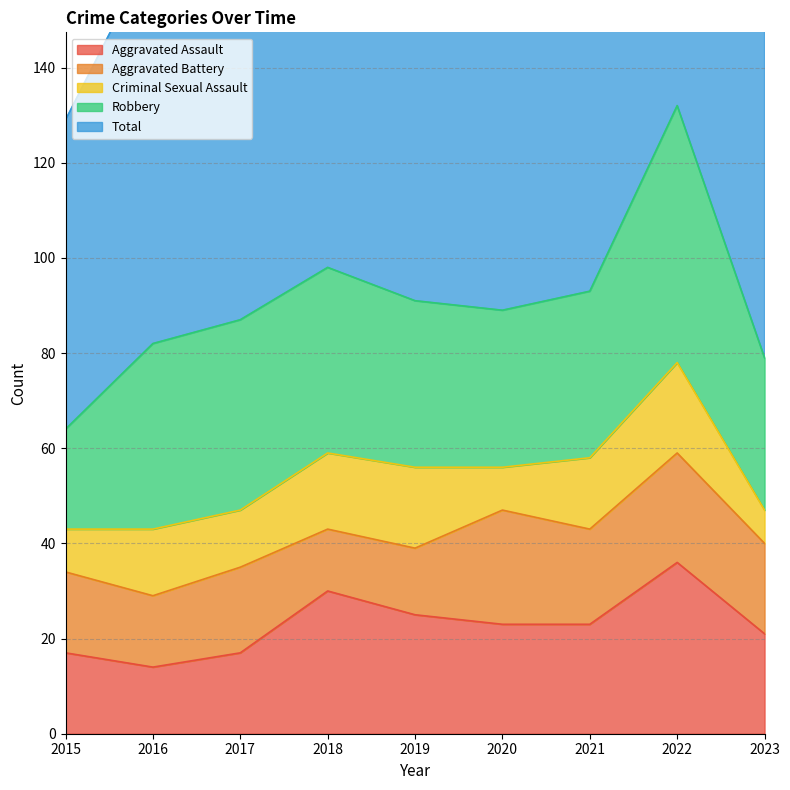

At which category does the chart reach its peak across all series?

2022